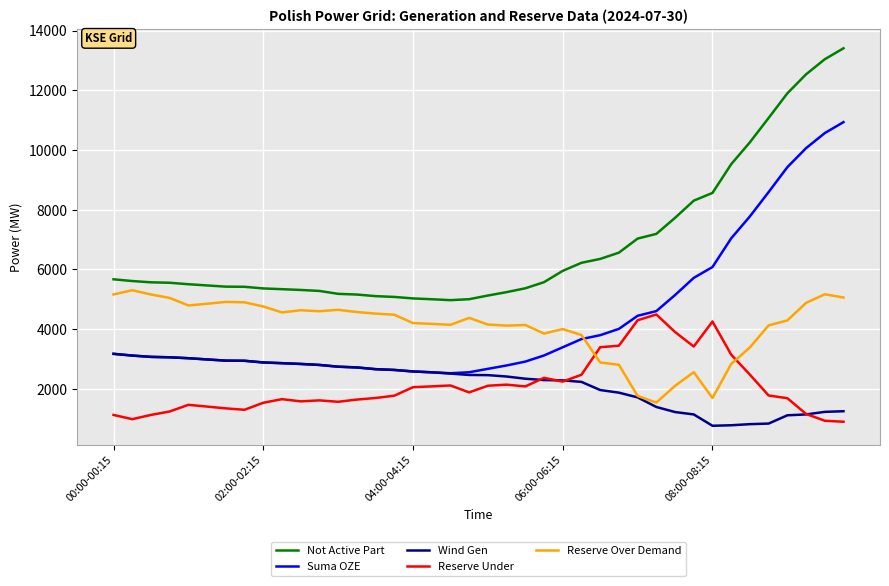

True or false: Not Active Part and Reserve Over Demand intersect in this chart.

False